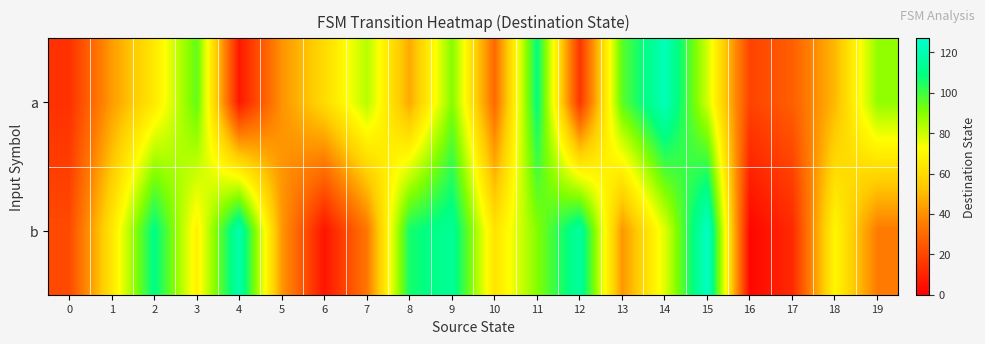

At which category is the sum across all series the highest?

9